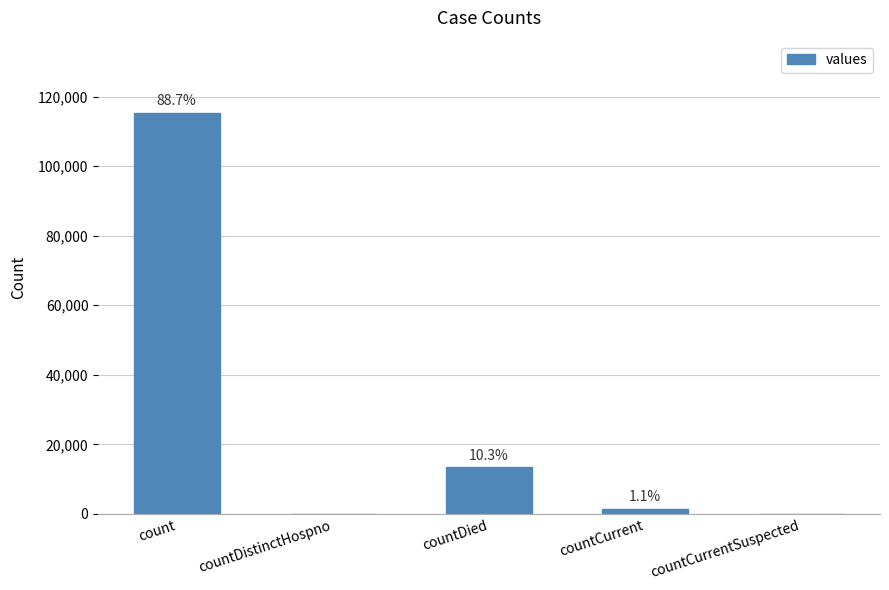

Does the chart contain stacked bars?

No